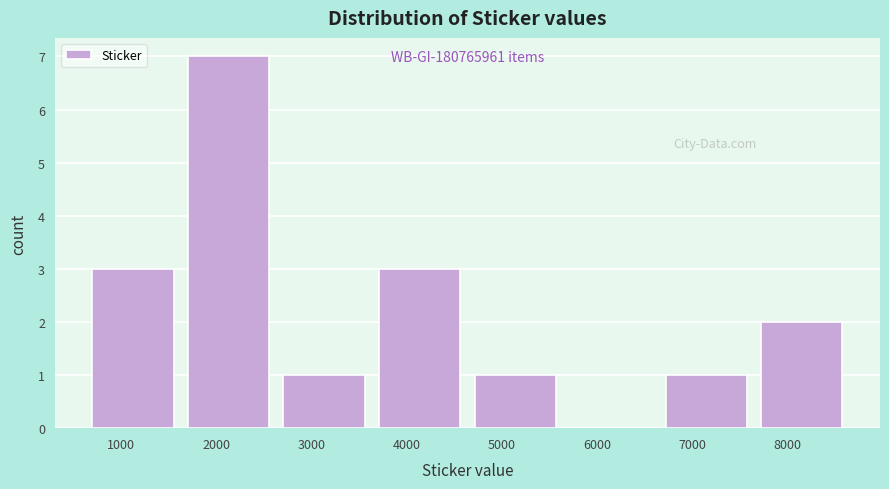

Which range on the x-axis has the tallest bar?

1600 to 2600